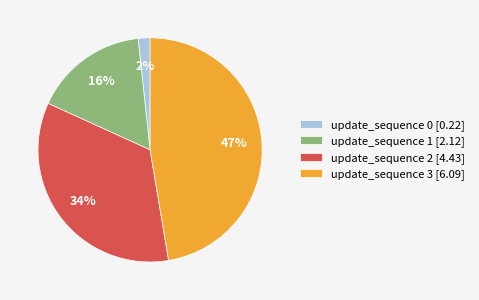

To the nearest percent, what percentage of the pie is update_sequence 3?

47%